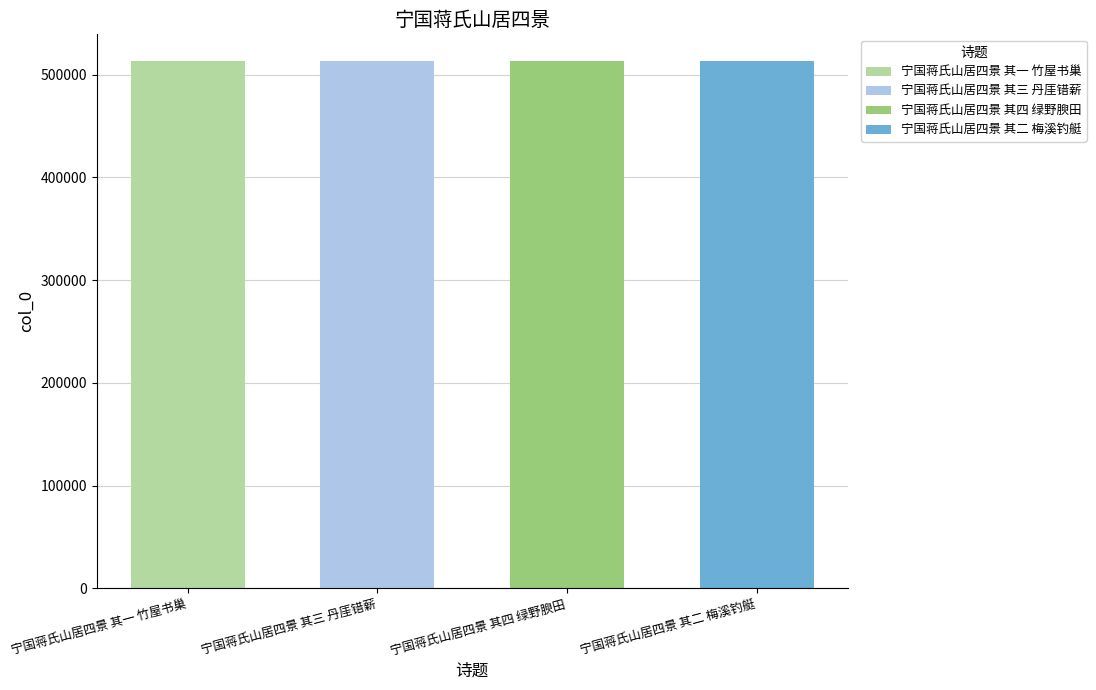

Does the chart contain stacked bars?

No